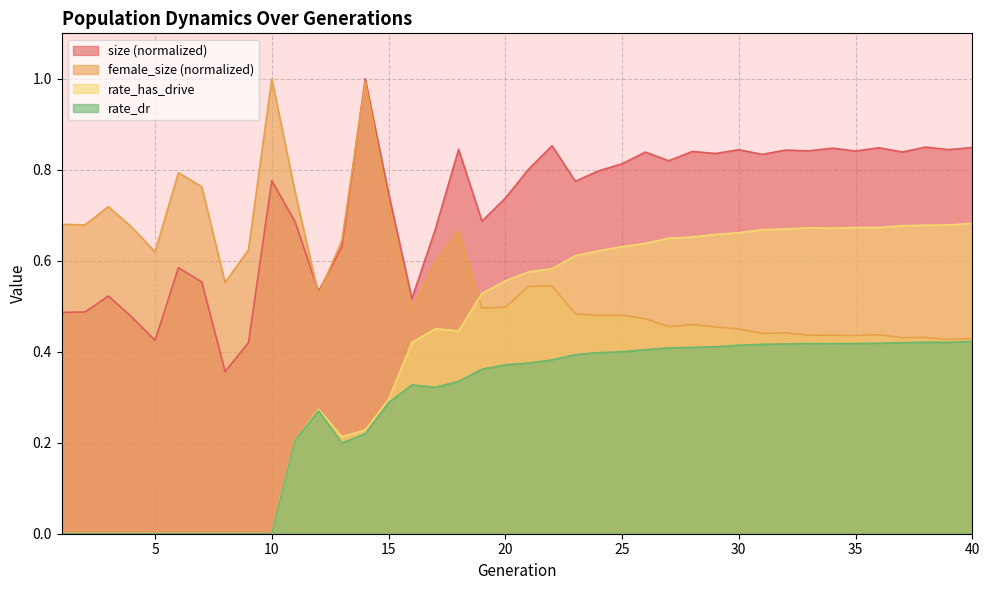

How many values in rate_has_drive are above zero?

30